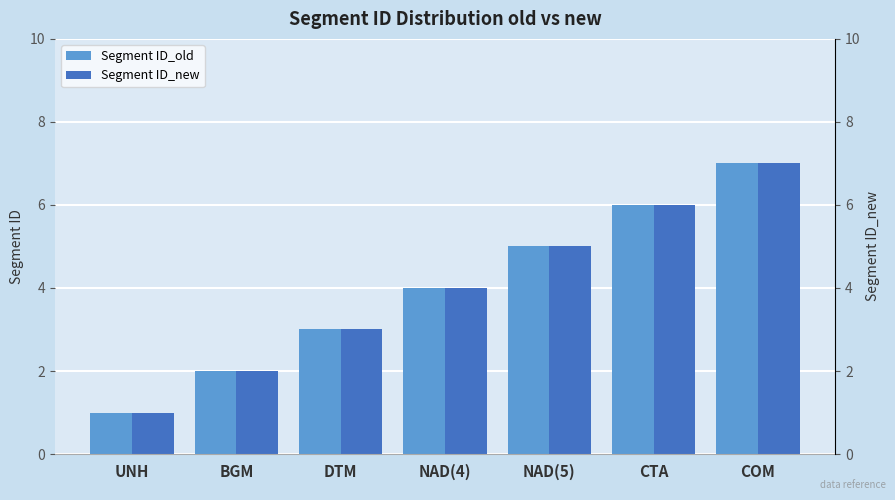

What are all the series names shown in the legend?

Segment ID_old, Segment ID_new